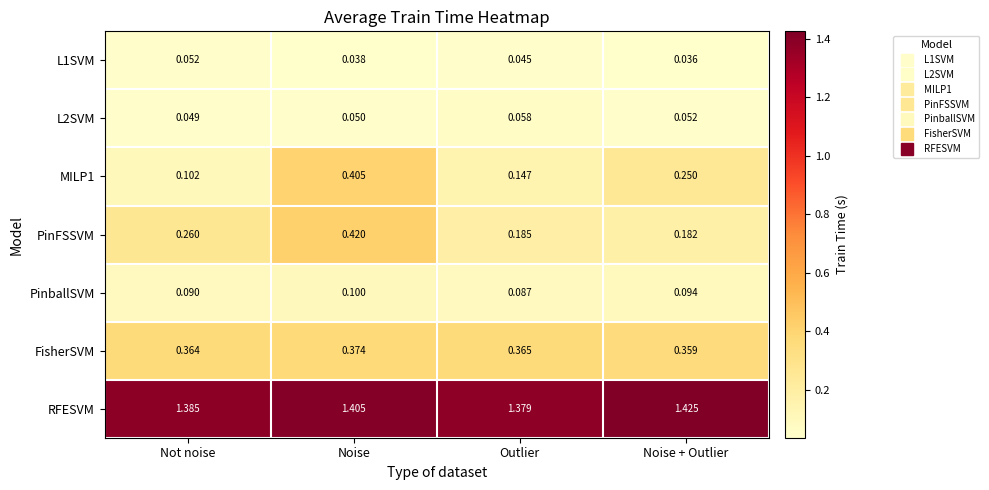

Where is RFESVM nearest to the value 1?

Outlier